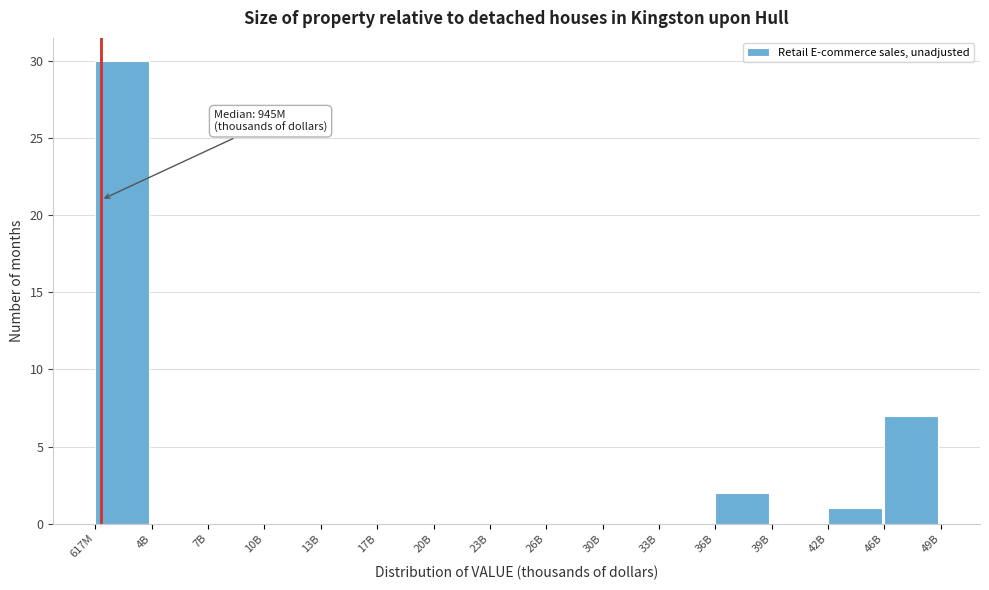

Reading left to right, list all the values displayed in this chart.

617M=30	4B=0	7B=0	10B=0	13B=0	17B=0	20B=0	23B=0	26B=0	30B=0	33B=0	36B=2	39B=0	42B=1	46B=7